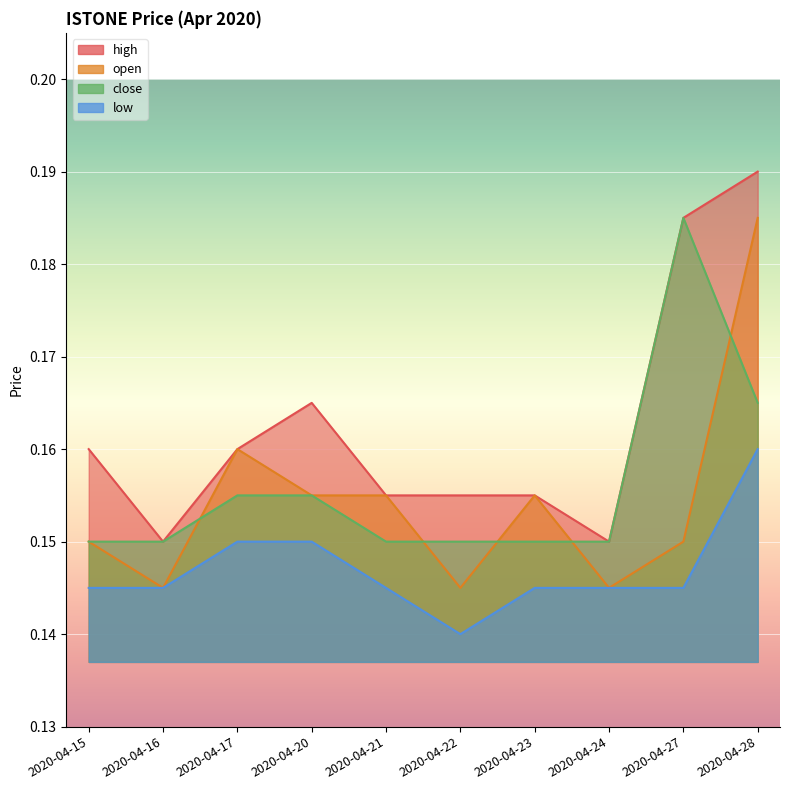

Which category has the highest value across all series?

2020-04-28